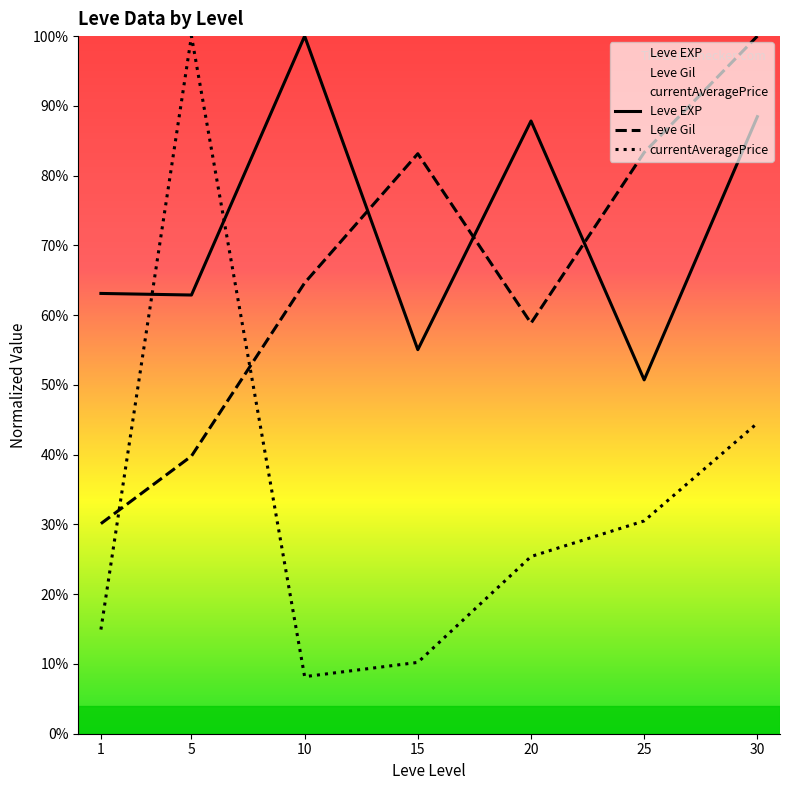

True or false: Leve Gil has more than 2 points higher than both neighbors.

False